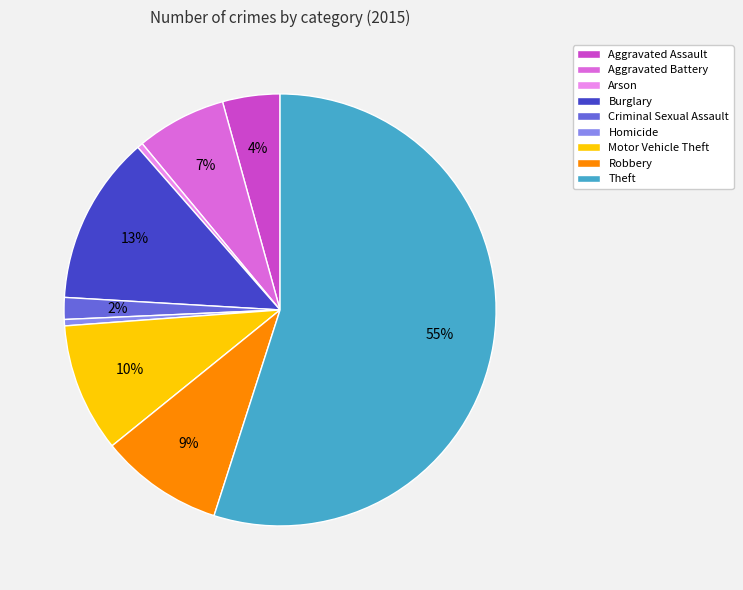

Which slice is the largest?

Theft